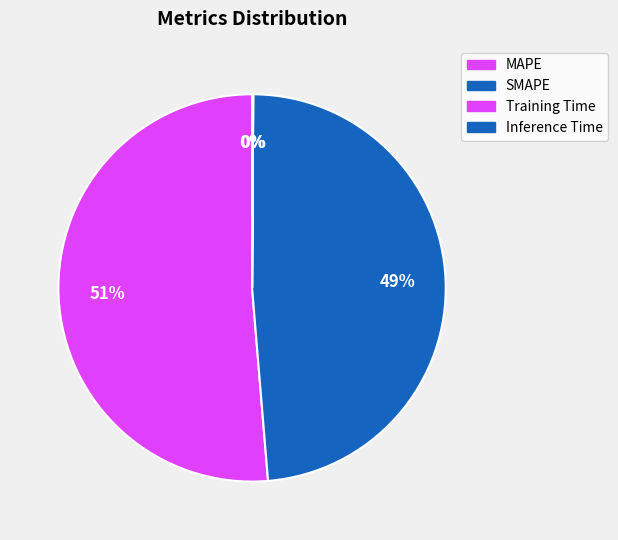

The MAPE slice represents 51% of the pie. True or false?

True